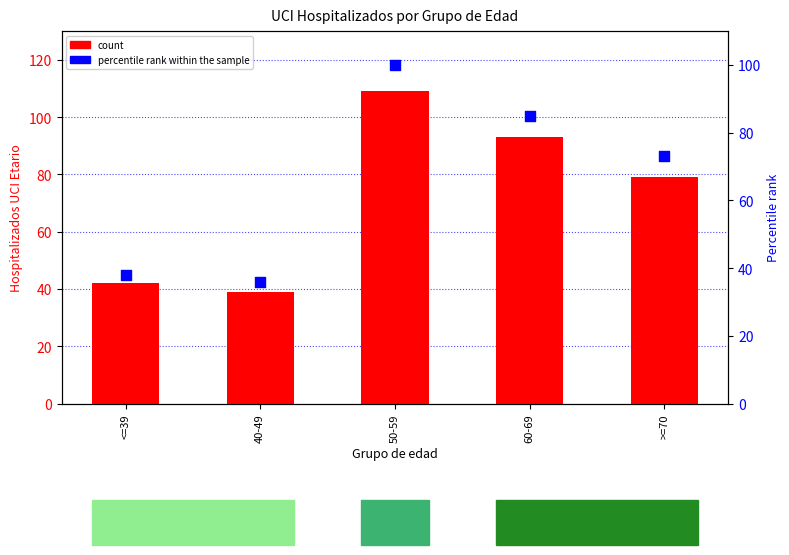

Which series has the largest total across all categories?

count